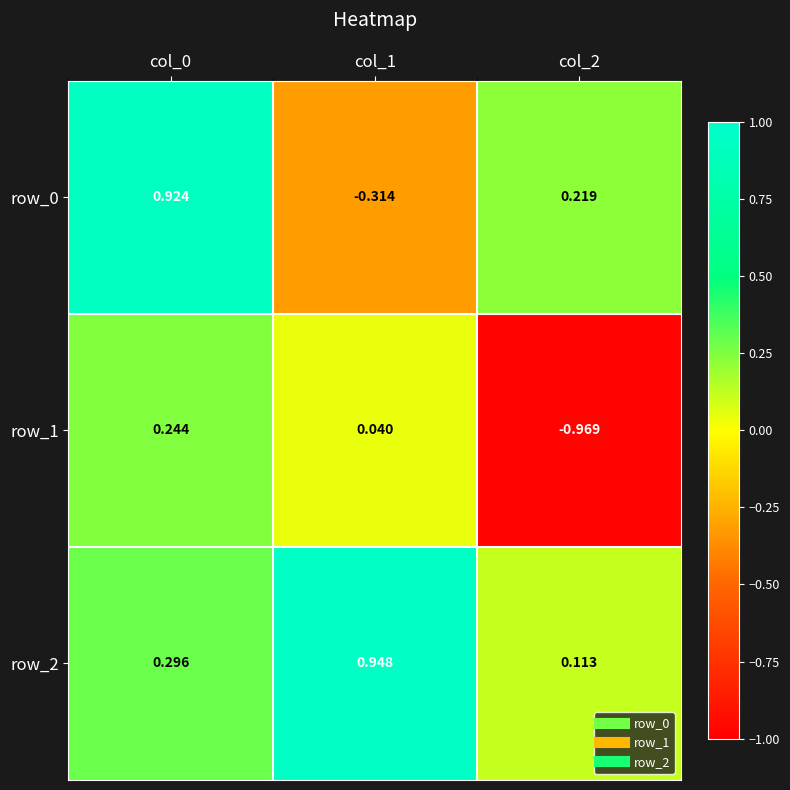

The value of row_0 at col_1 is -0.3. True or false?

True